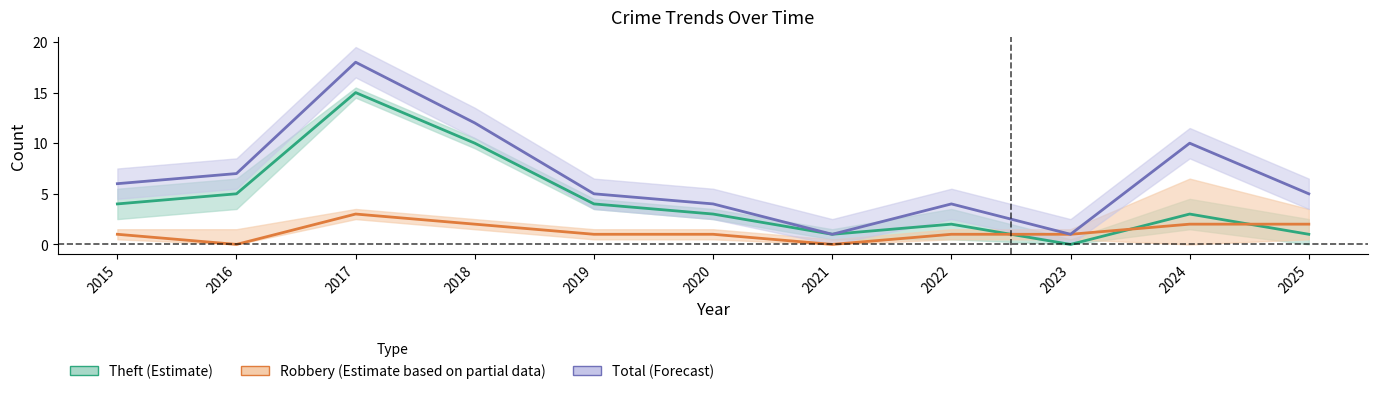

What is the value of the Robbery (Partial) point at the 3rd from the left?

3